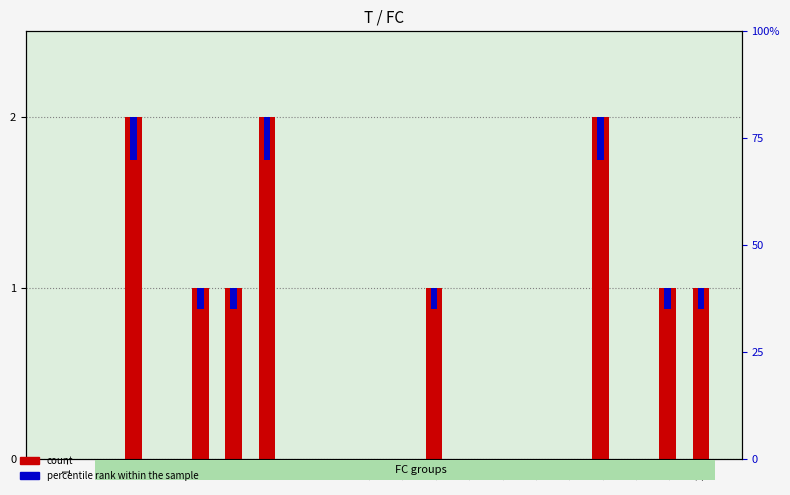

List the labels in order of percentile rank within the sample value, largest first.

3, 7, 17, 5, 6, 12, 19, 20, 1, 2, 4, 8, 9, 10, 11, 13, 14, 15, 16, 18